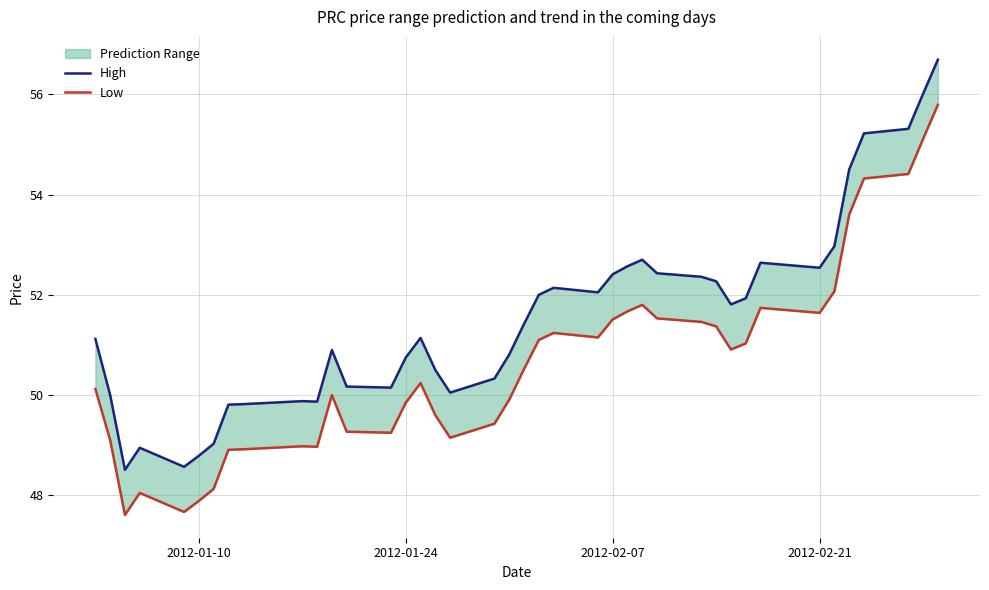

Does the chart have visible grid lines?

Yes